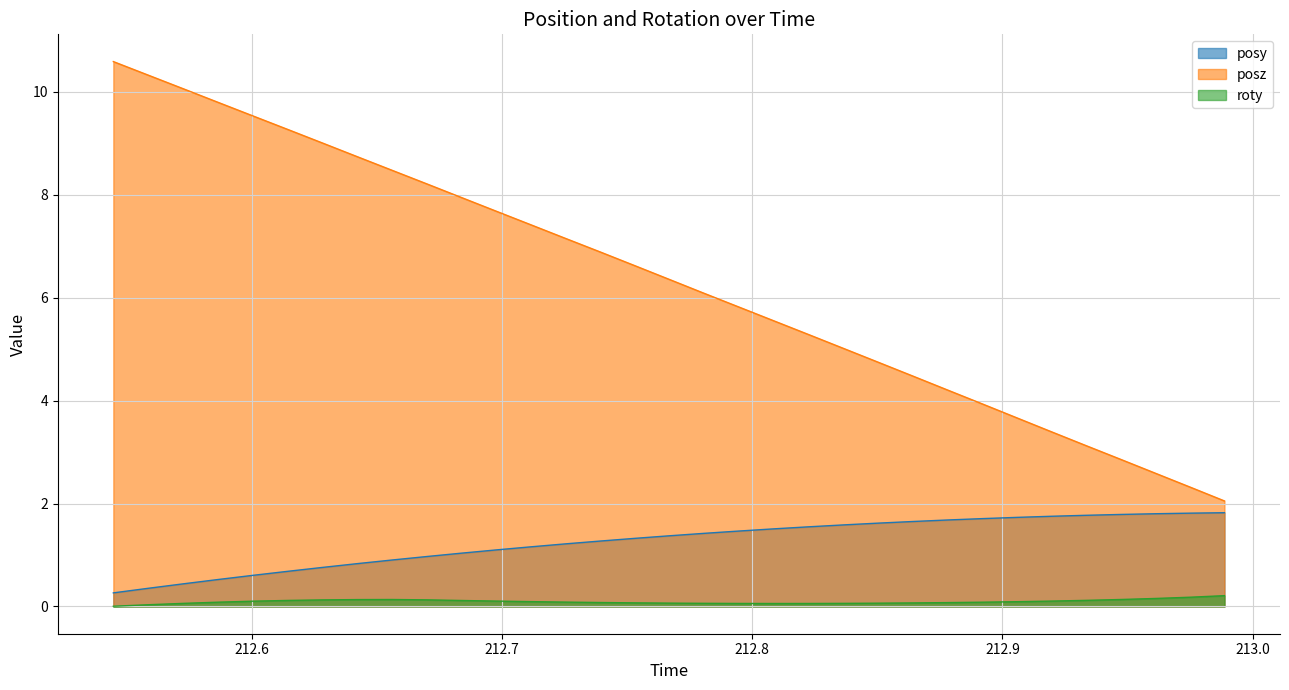

List the series in order of their overall mean, lowest first.

roty, posy, posz